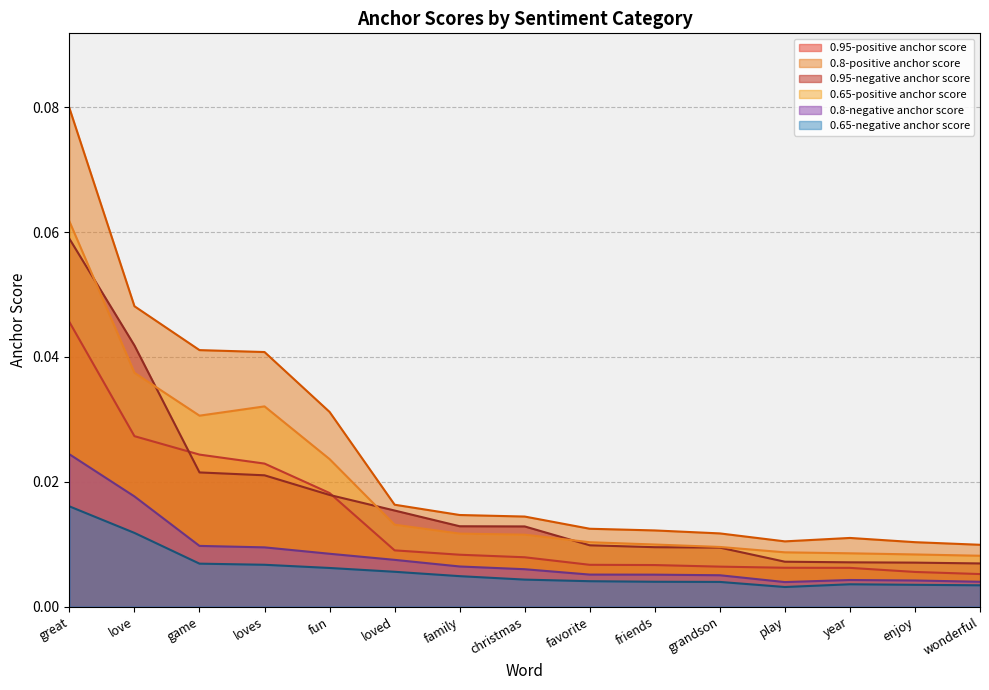

List the labels in order of 0.95-negative anchor score value, smallest first.

wonderful, enjoy, year, play, grandson, friends, favorite, christmas, family, loved, fun, loves, game, love, great